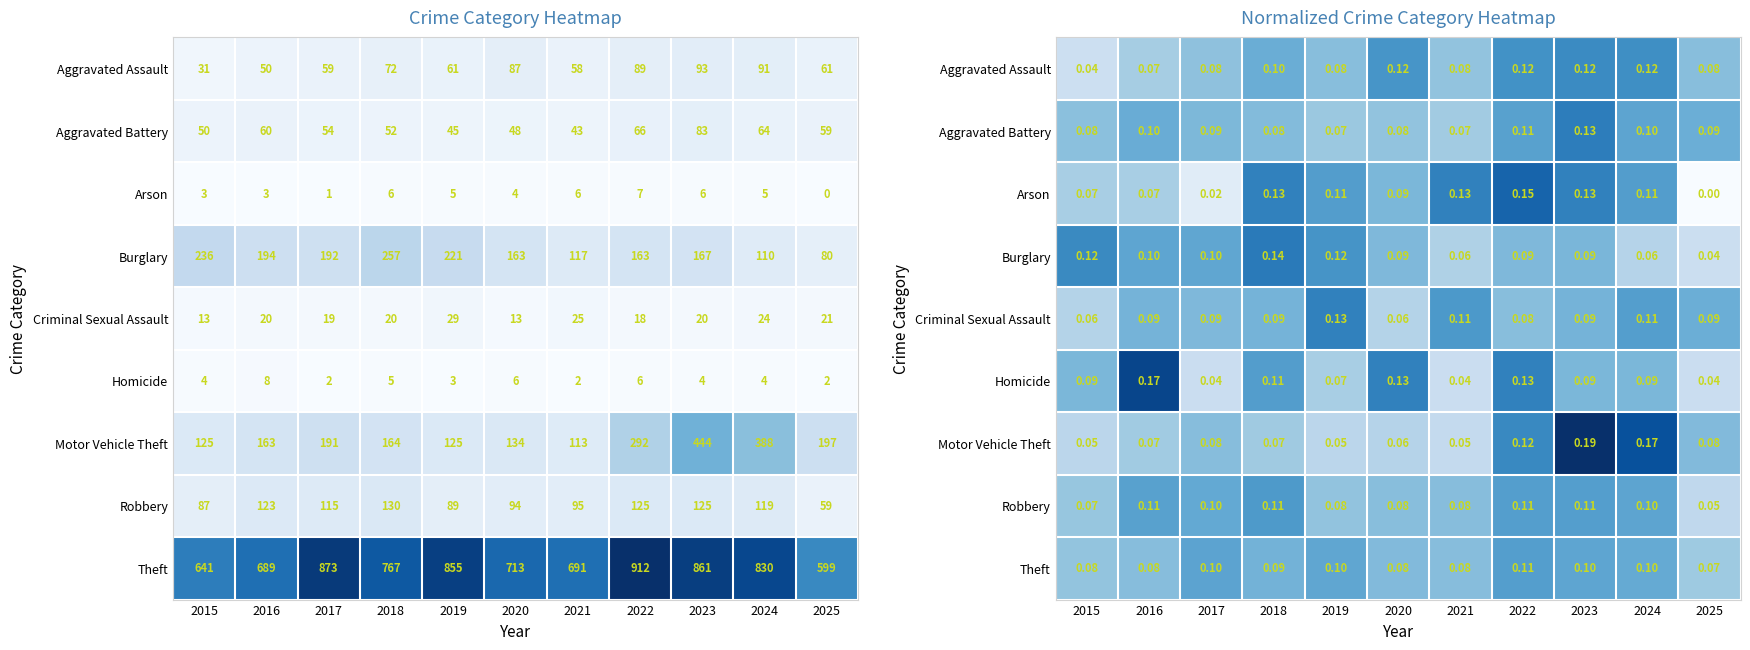

What is the average value of the Aggravated Battery series?

0.1